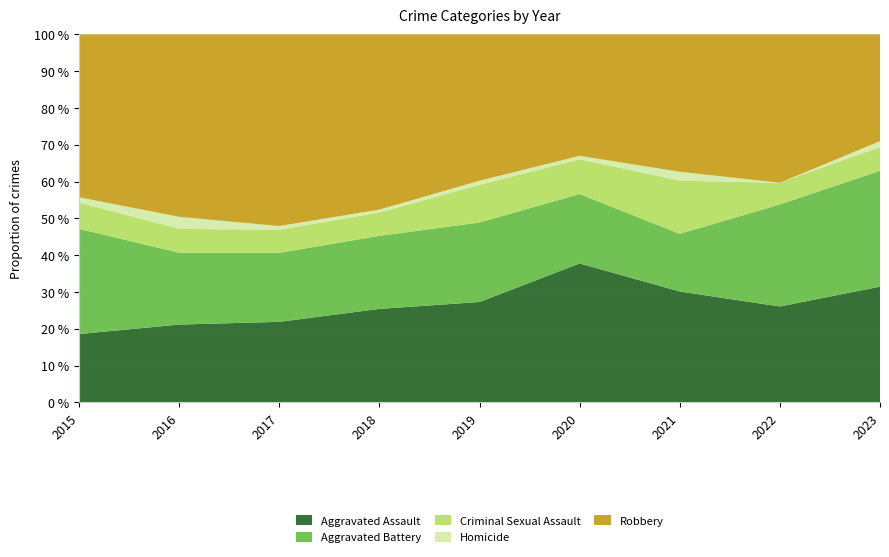

What is the total value across all series at 2022?

100.0